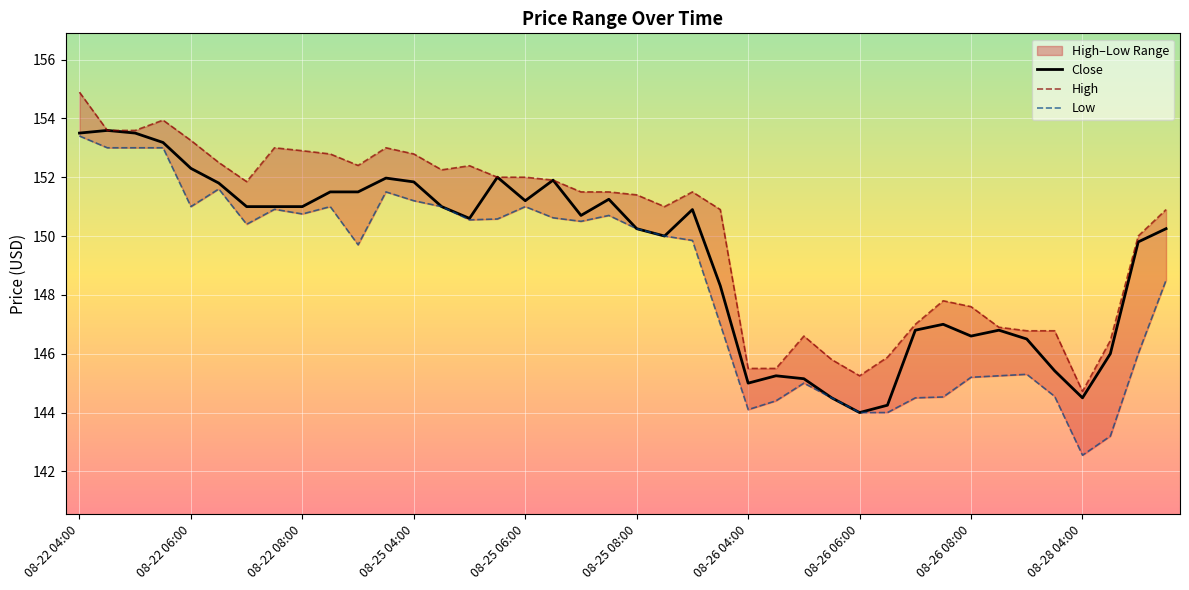

What is the difference between the maximum and minimum values in the Low series?

10.8